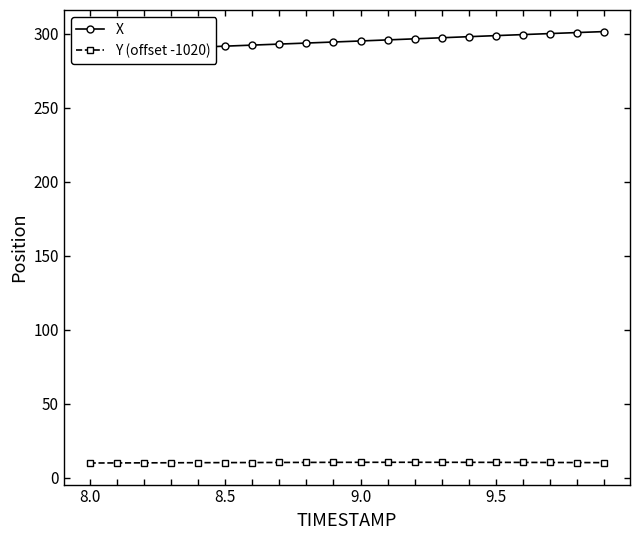

Is it true that Y (offset -1020) equals 10.1 at 8.5?

True